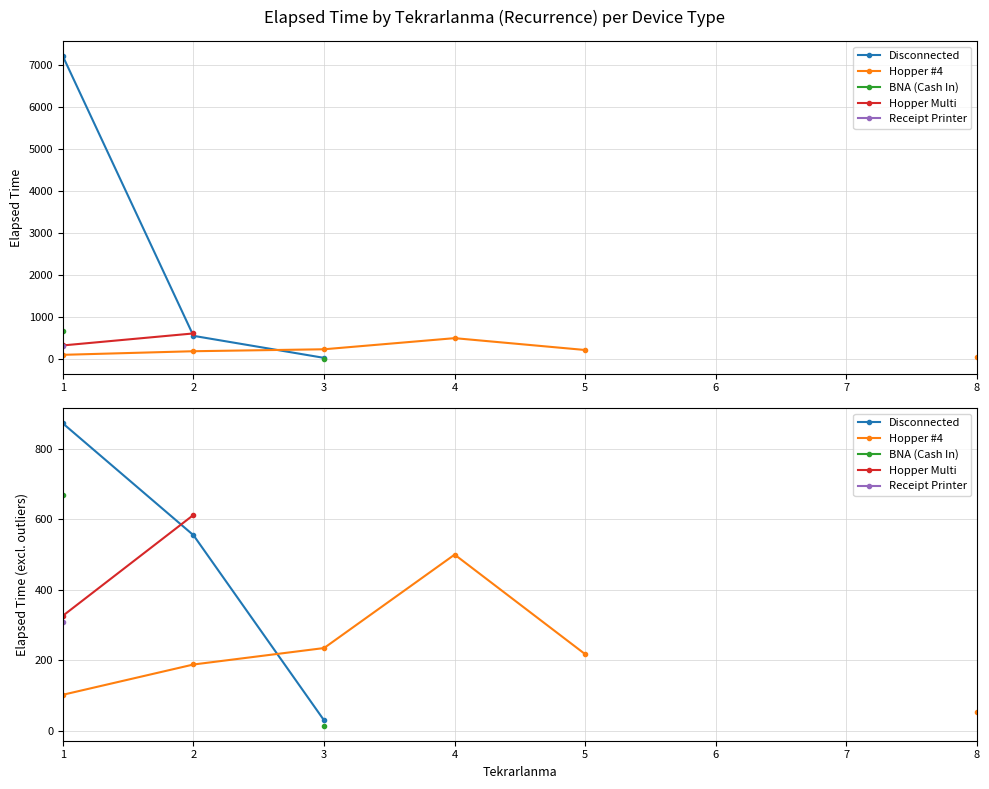

Is it true that Receipt Printer equals 468.9 at 1?

False